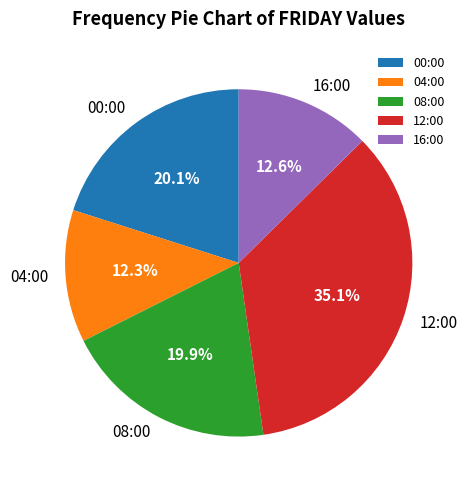

To the nearest percent, what percentage of the pie is 08:00?

20%